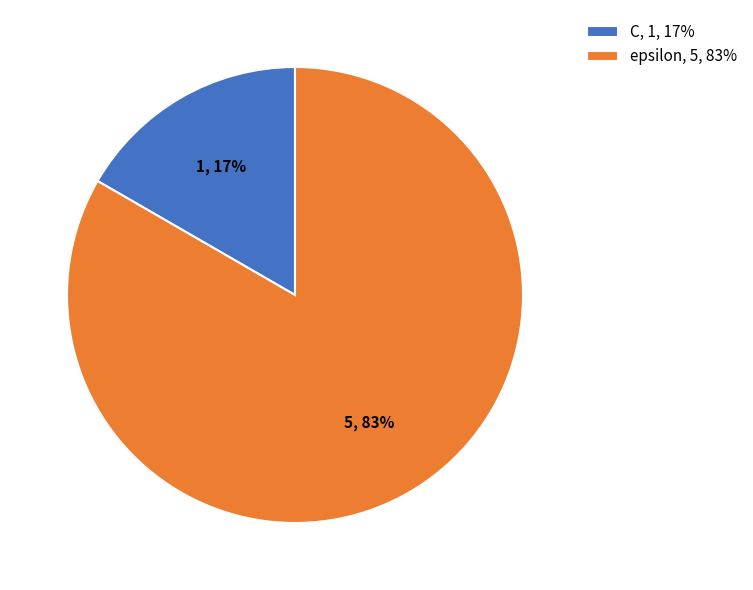

True or false: epsilon accounts for 69% of the total.

False